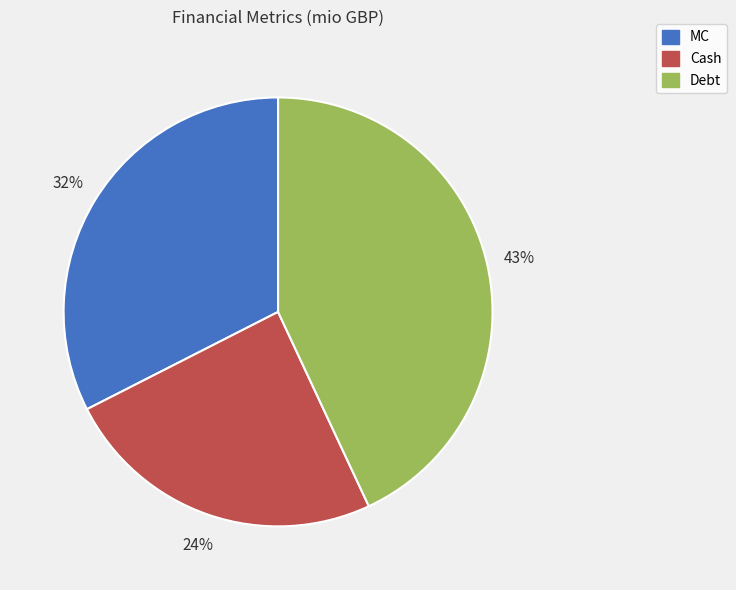

To the nearest percent, what is the combined percentage of Debt and Cash?

68%